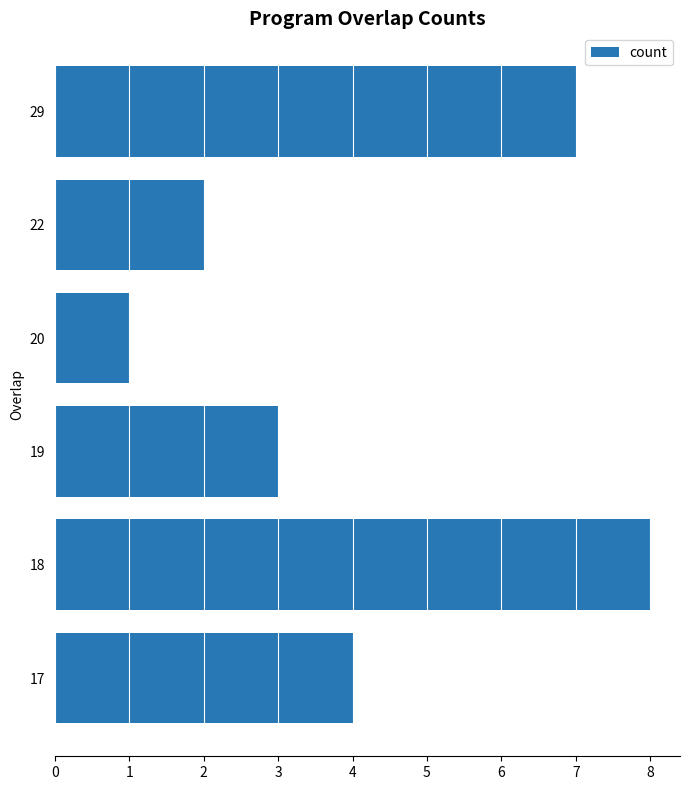

Which has a higher value, 18 or 22?

18